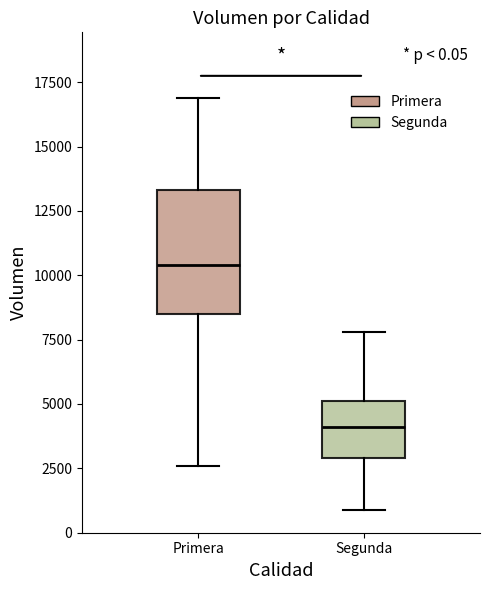

Which box has the lowest median line?

Segunda